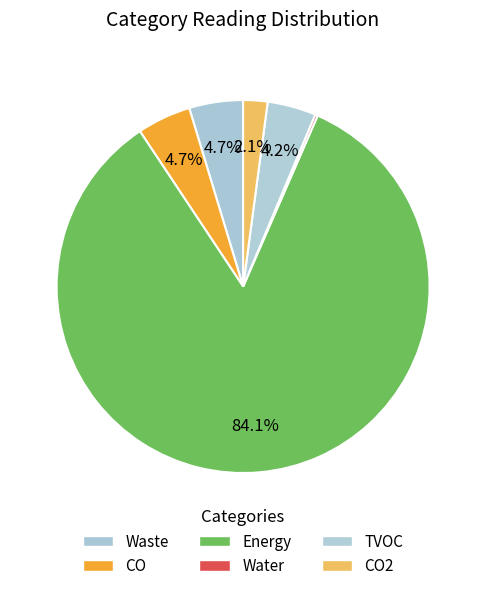

Rank the categories by value from lowest to highest.

Water, CO2, TVOC, Waste, CO, Energy